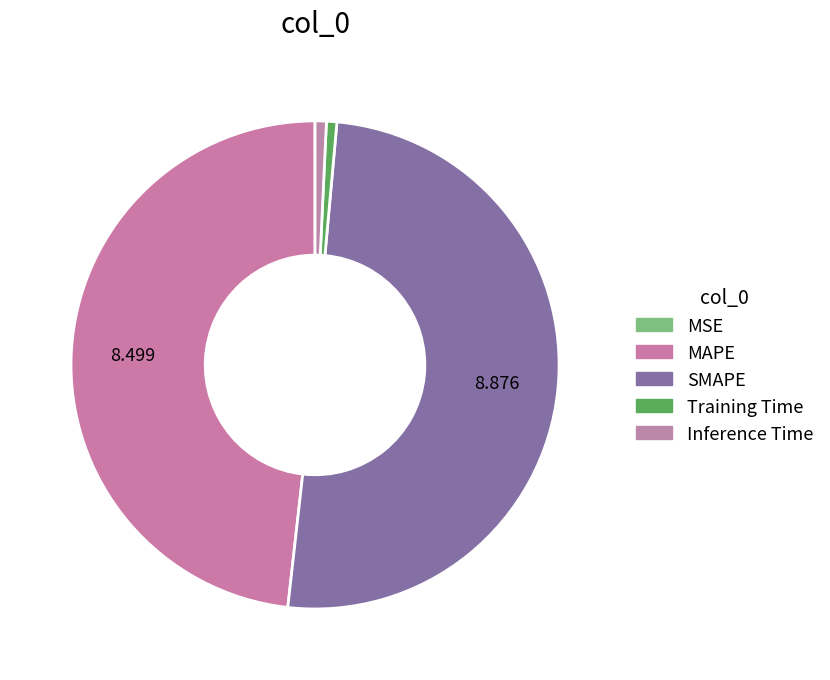

What is the change in value from MSE to SMAPE?

+8.9